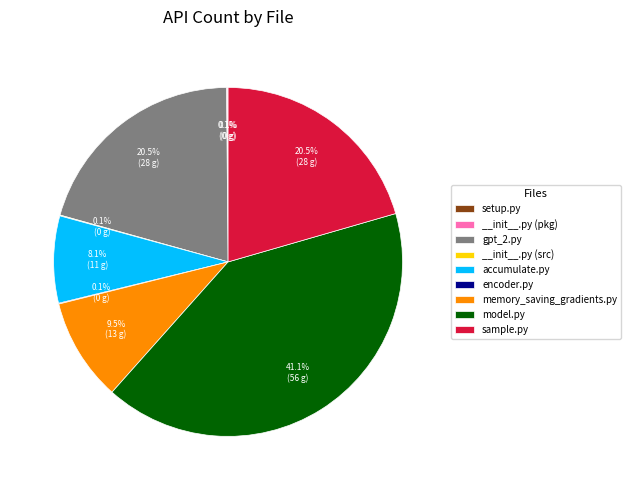

Is gpt_2.py the majority of the pie?

No